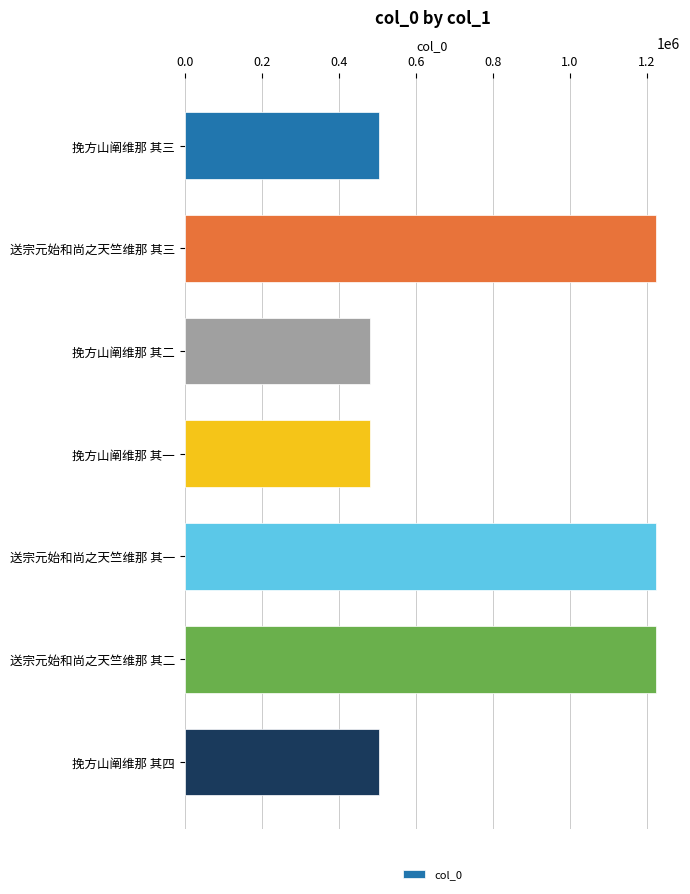

What is the sum of all values?

5646795